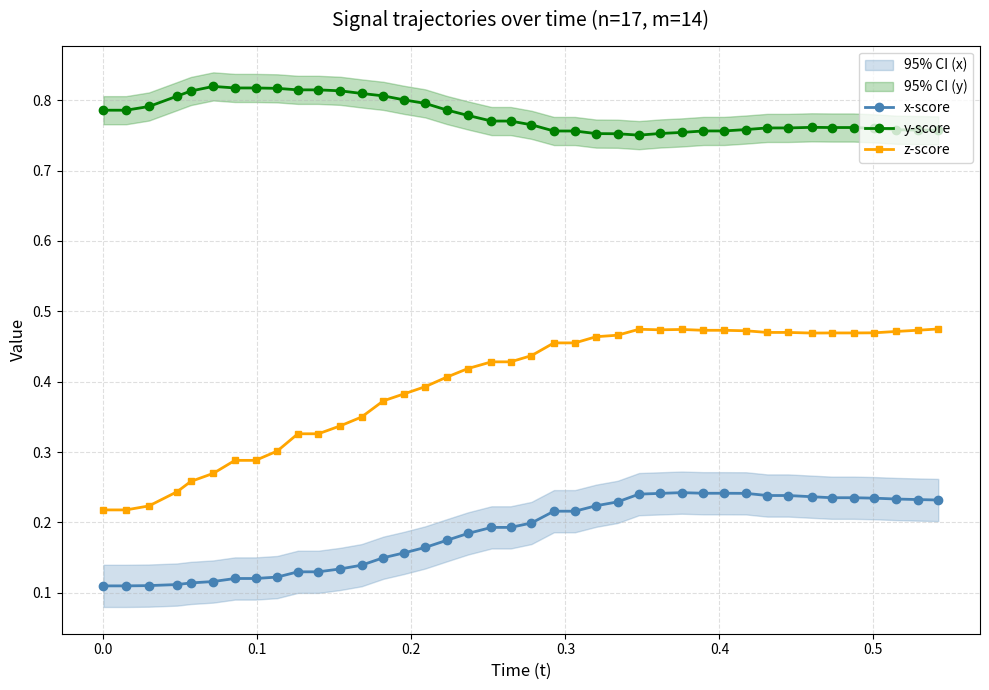

True or false: y-score and z-score intersect in this chart.

False